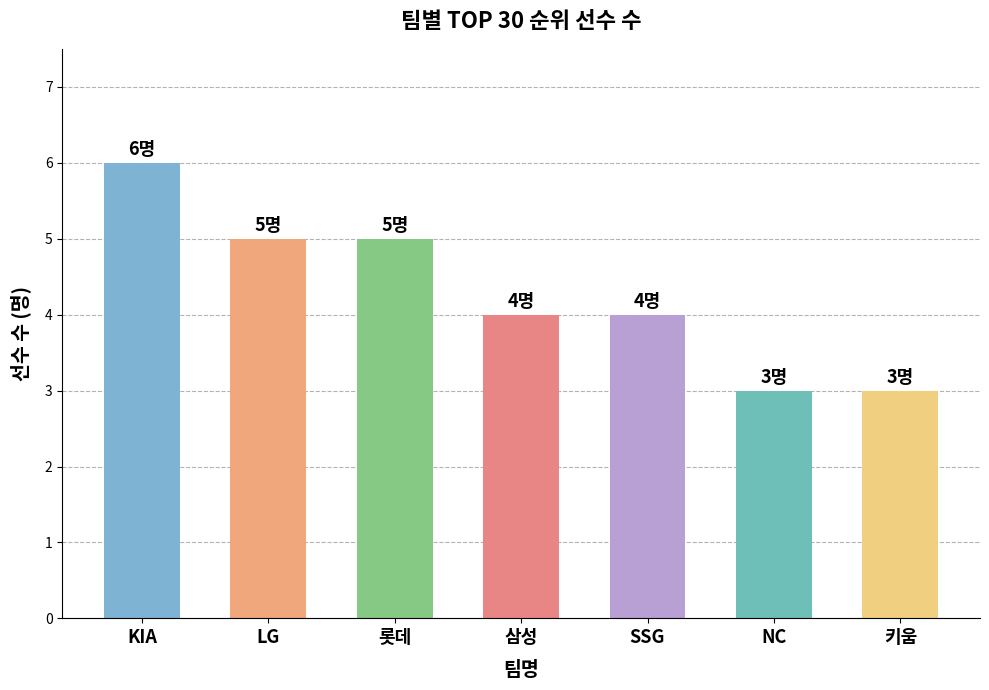

What is the change in value from LG to 삼성?

-1